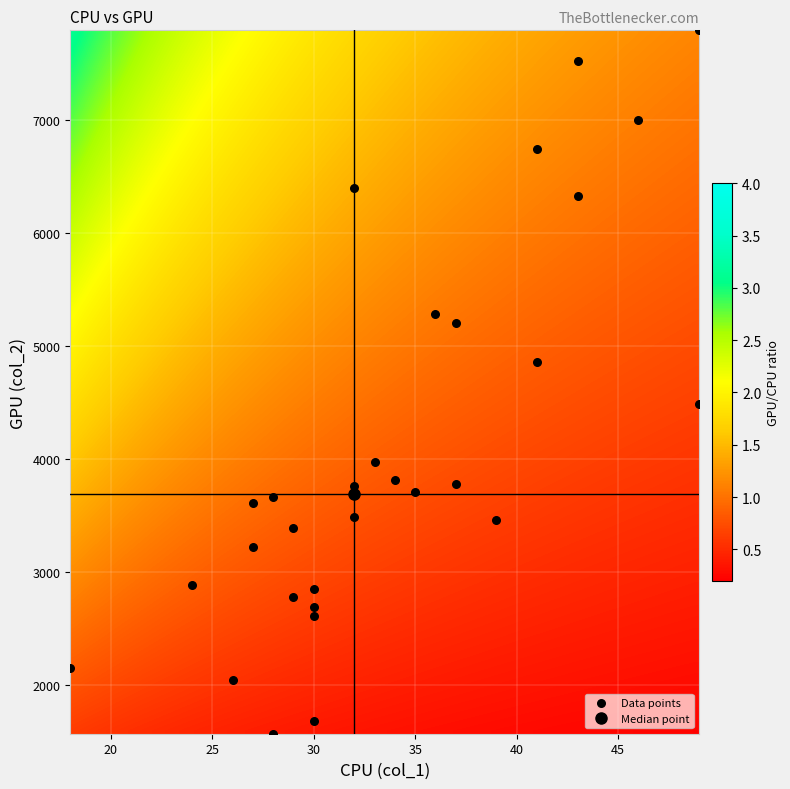

What is the range of X values (max minus min)?

31